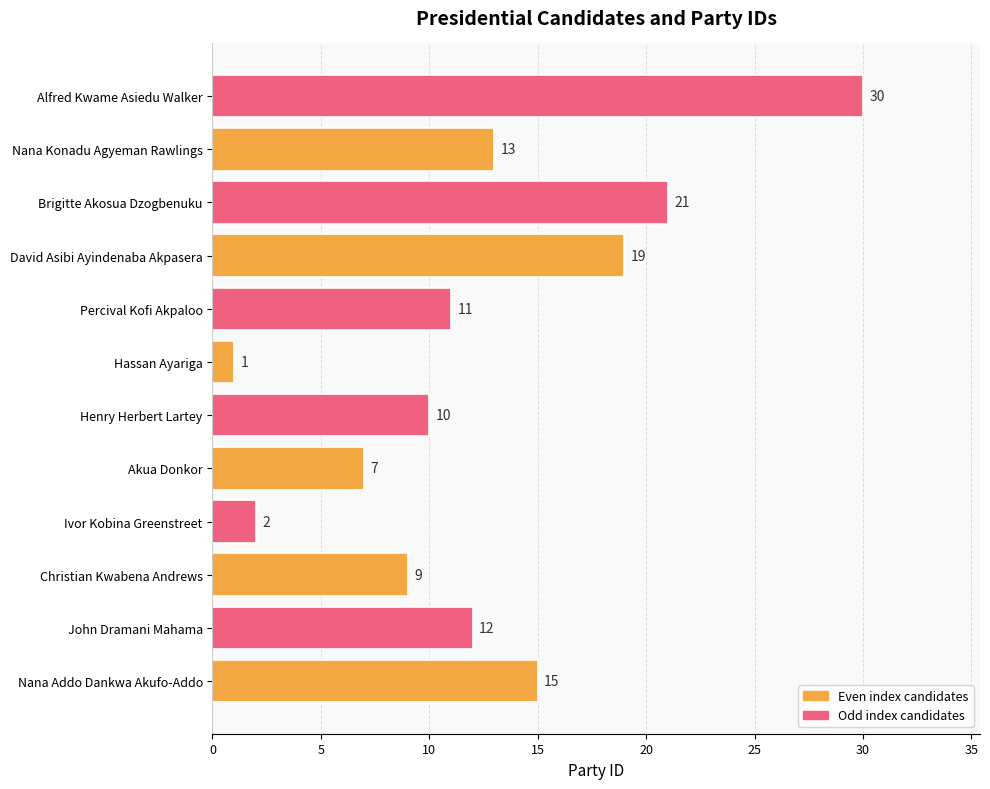

Reading bottom to top, list all the values displayed in this chart.

Nana Addo Dankwa Akufo-Addo=15	John Dramani Mahama=12	Christian Kwabena Andrews=9	Ivor Kobina Greenstreet=2	Akua Donkor=7	Henry Herbert Lartey=10	Hassan Ayariga=1	Percival Kofi Akpaloo=11	David Asibi Ayindenaba Akpasera=19	Brigitte Akosua Dzogbenuku=21	Nana Konadu Agyeman Rawlings=13	Alfred Kwame Asiedu Walker=30